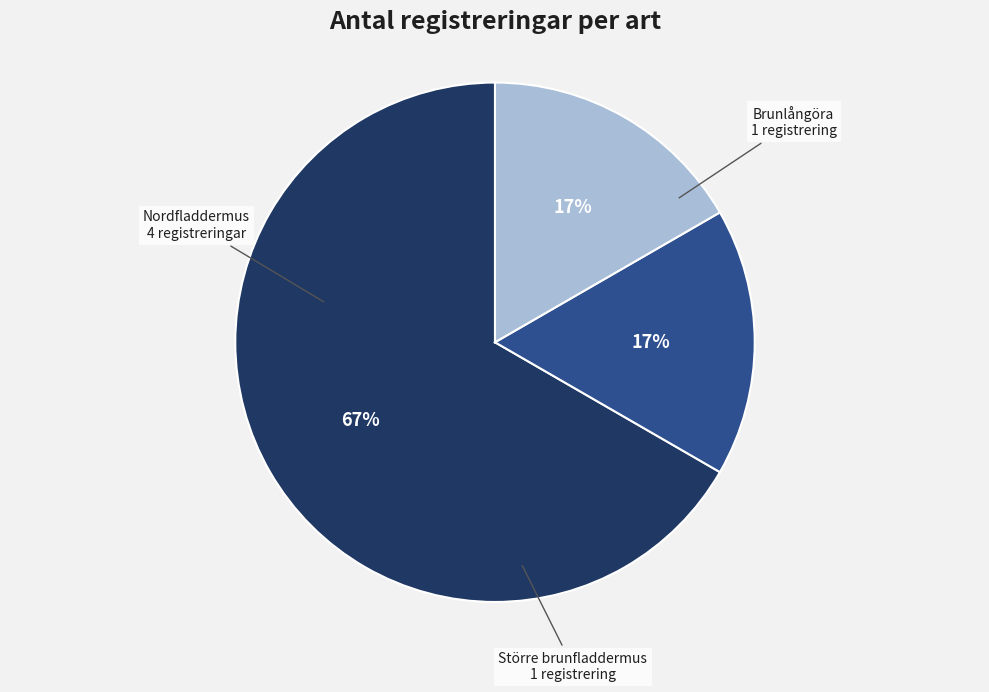

How many slices are in this pie chart?

3